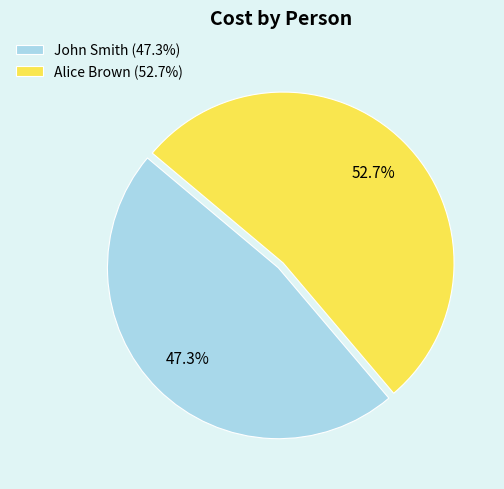

Combined, what portion of the pie is John Smith and Alice Brown?

100.0%